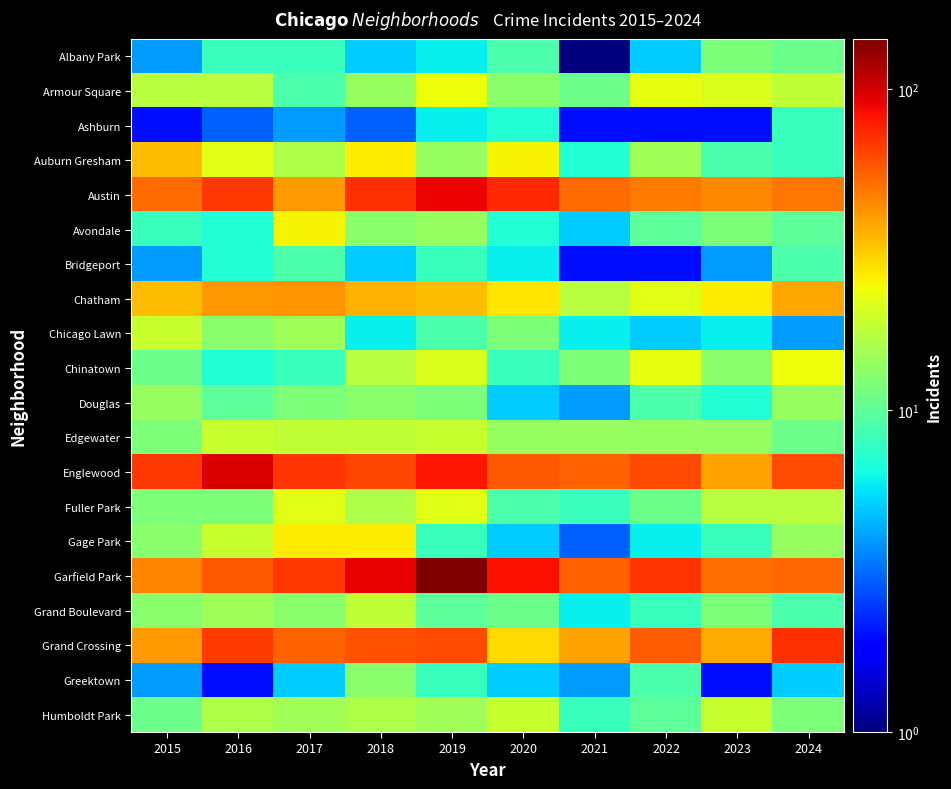

At which category is the sum across all series the highest?

2019